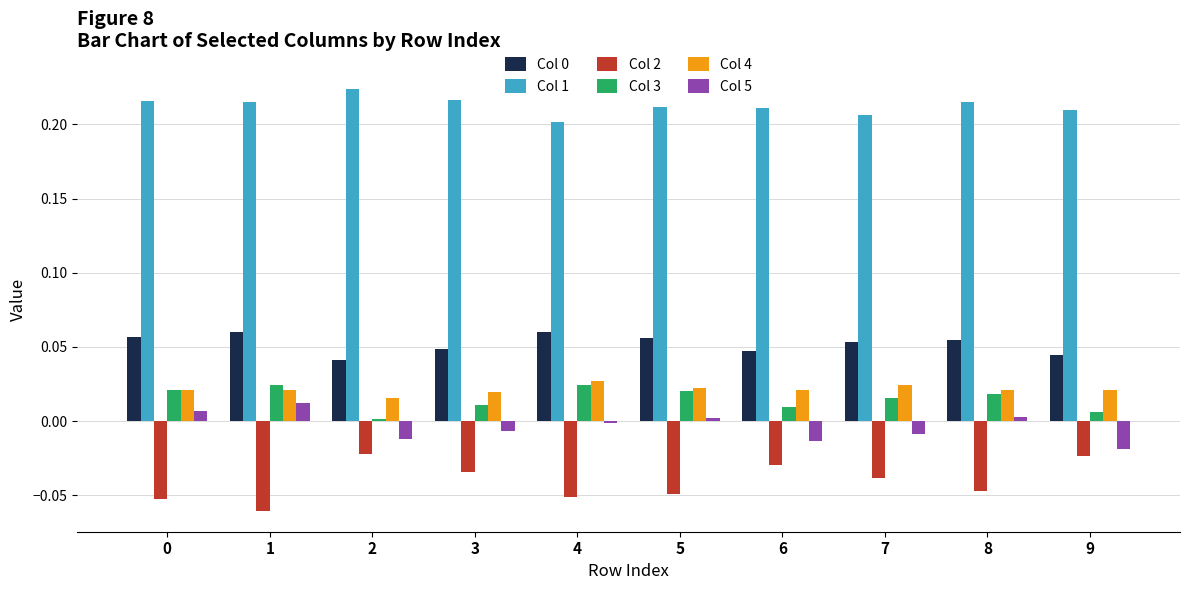

Is it true that Col 5 equals 0.0 at 5?

True